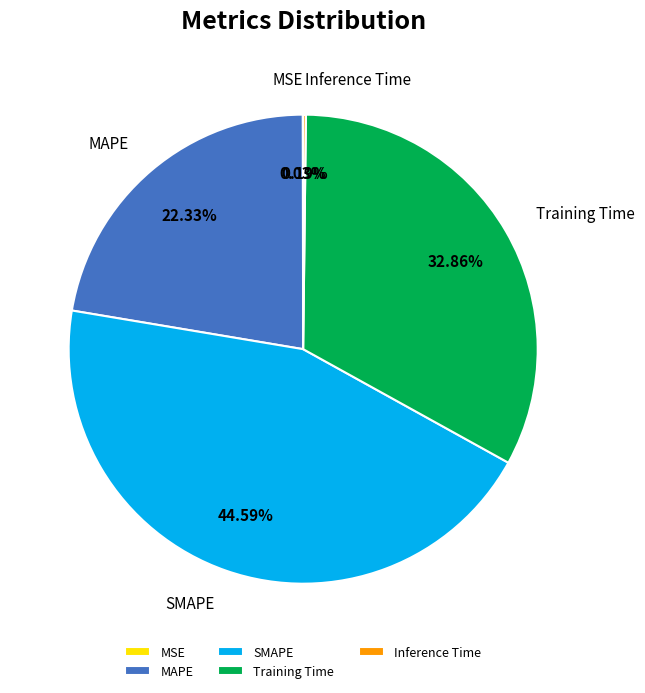

Is there a majority slice in this chart?

No